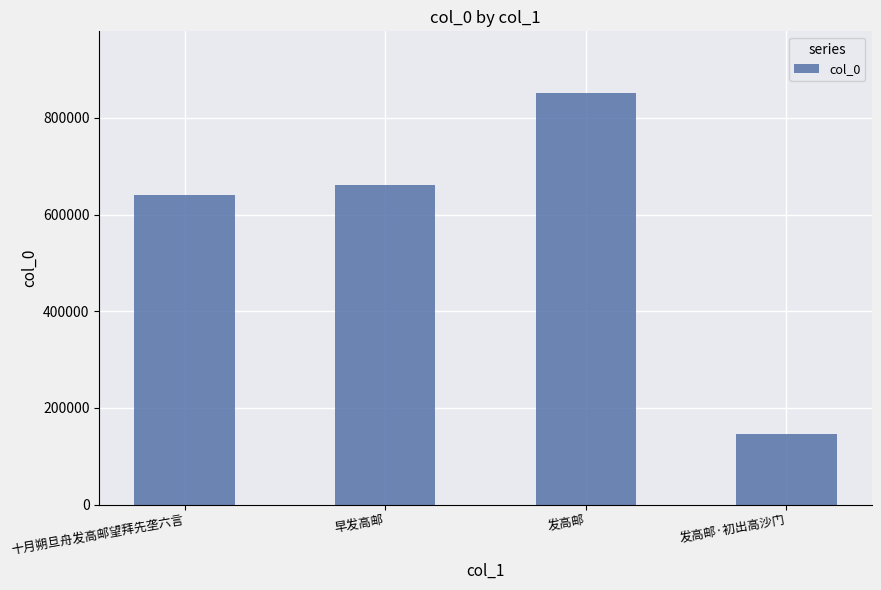

What is the change in value from 早发高邮 to 发高邮?

+190242